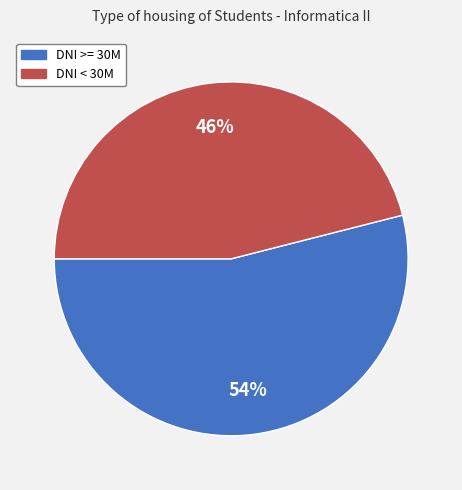

To the nearest percent, what percentage of the pie is DNI >= 30M?

54%